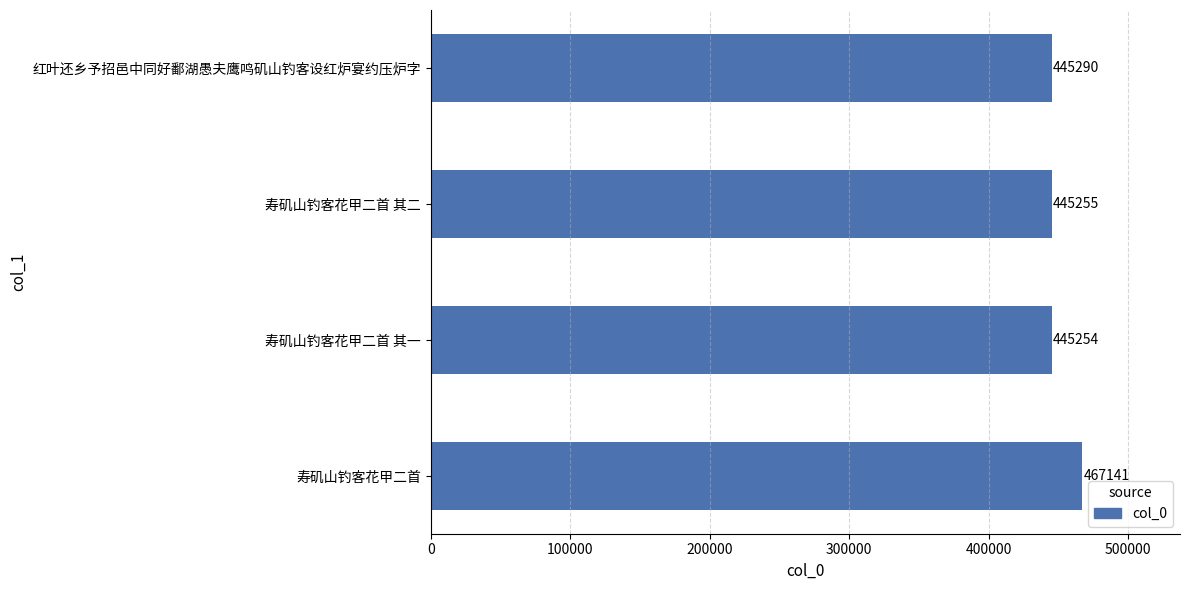

Are the bars horizontal?

Yes